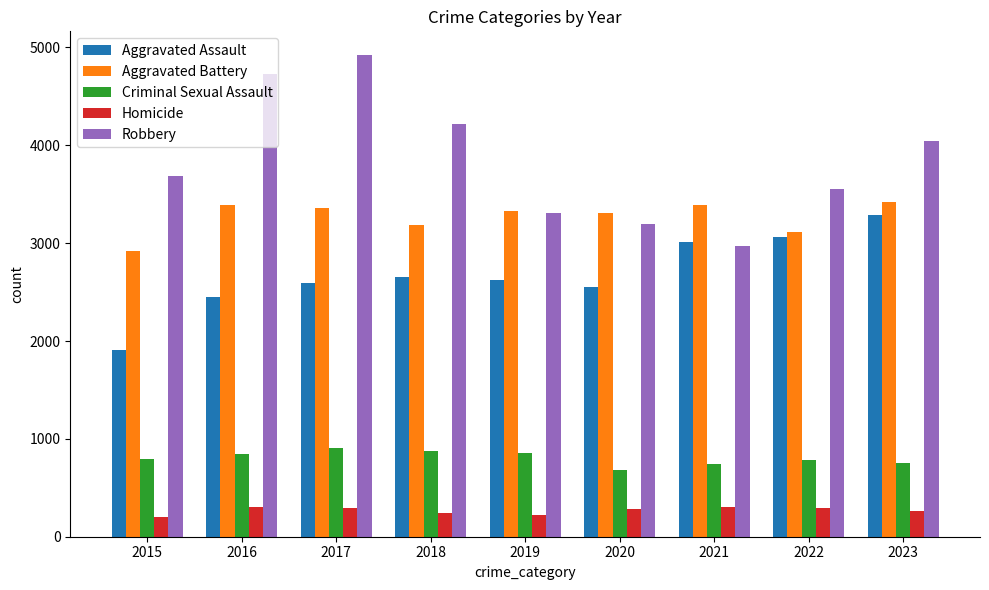

At how many categories does at least one series exceed 4539?

2